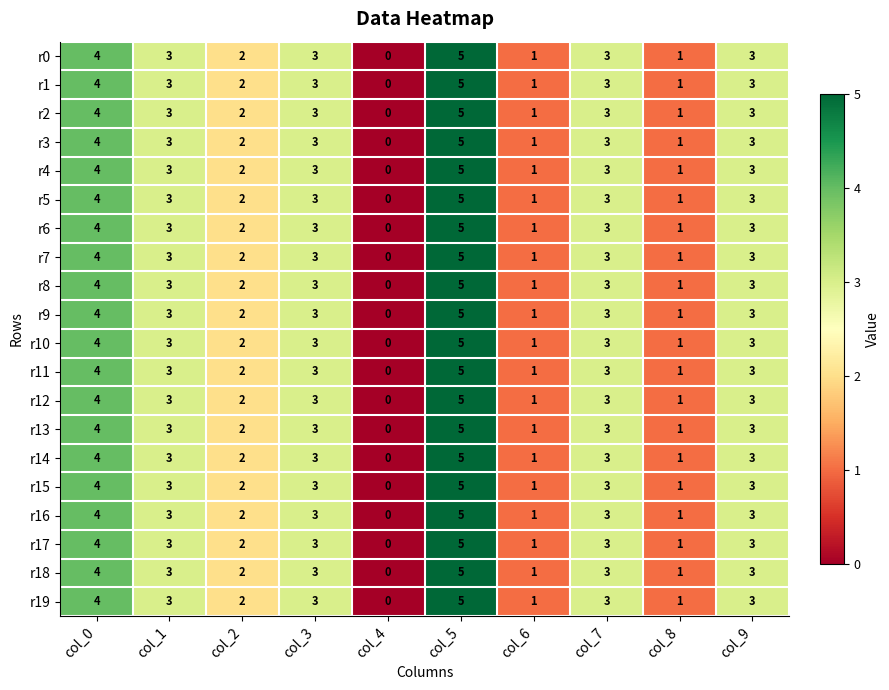

True or false: r14 has a value of 0 at col_4.

True